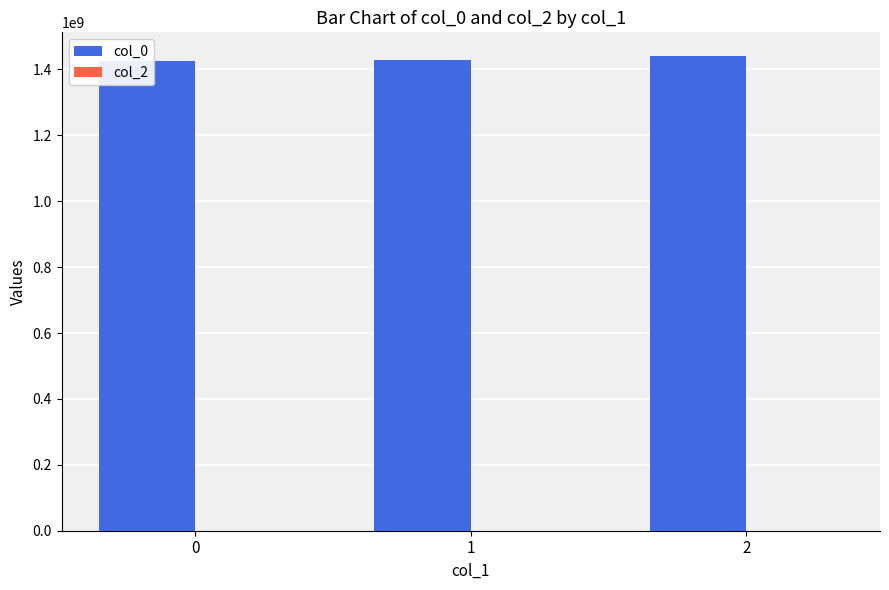

The col_0 series shows 2304195869 at 1. True or false?

False